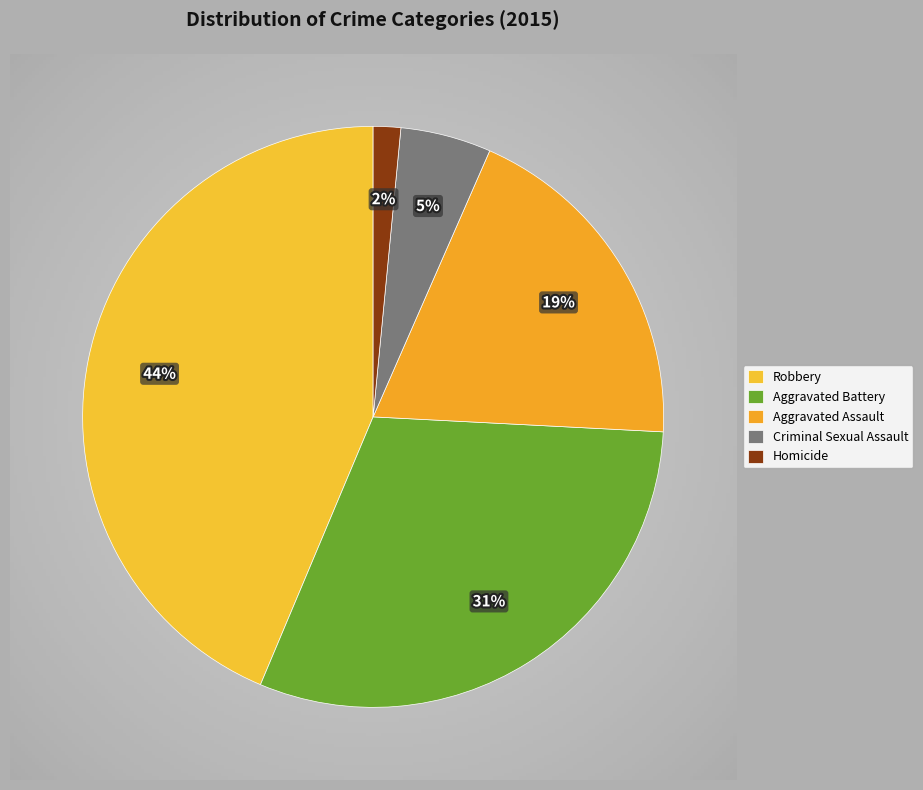

To the nearest percent, what percentage of the pie is Aggravated Battery?

31%